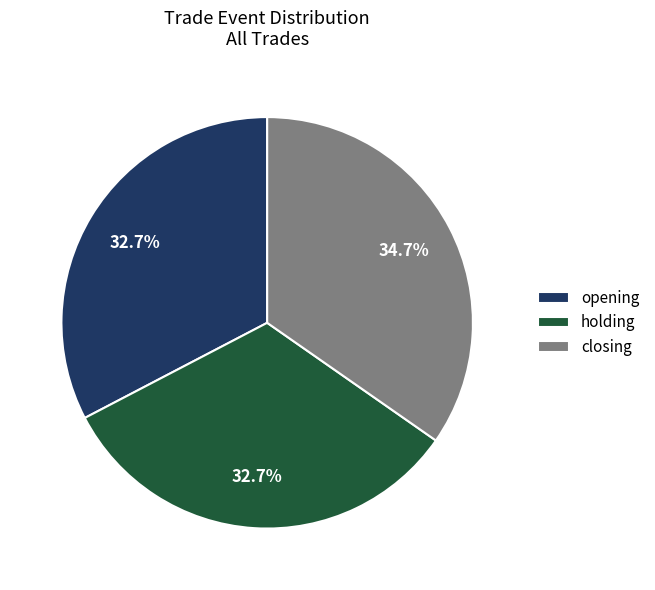

Between closing and holding, which is larger?

closing